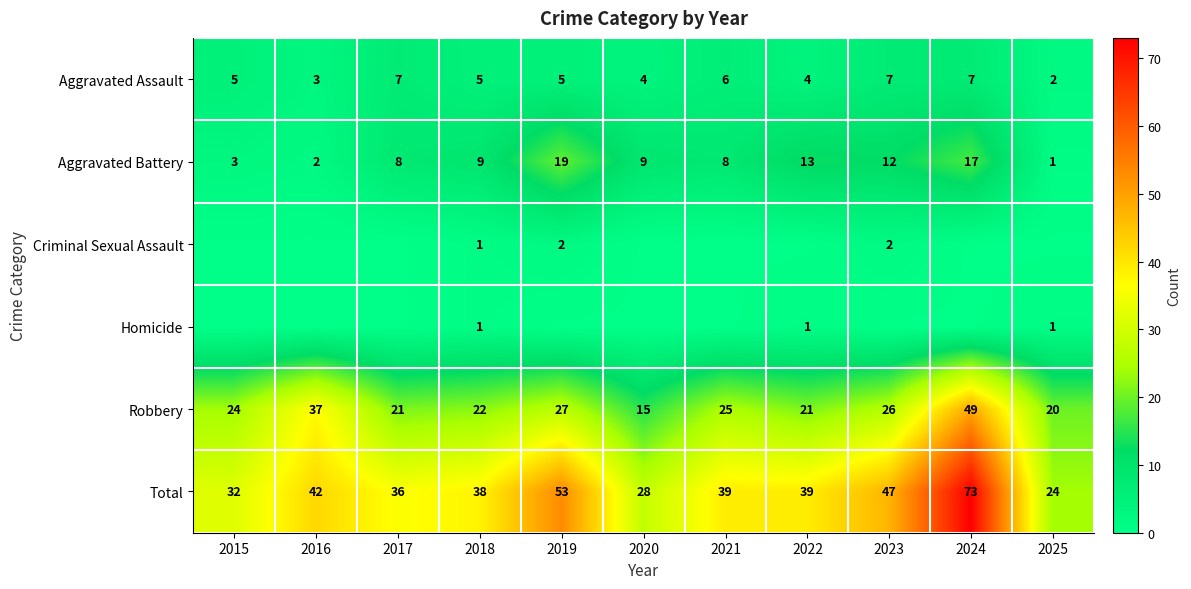

What is the difference between the Robbery values at 2024 and 2025?

29